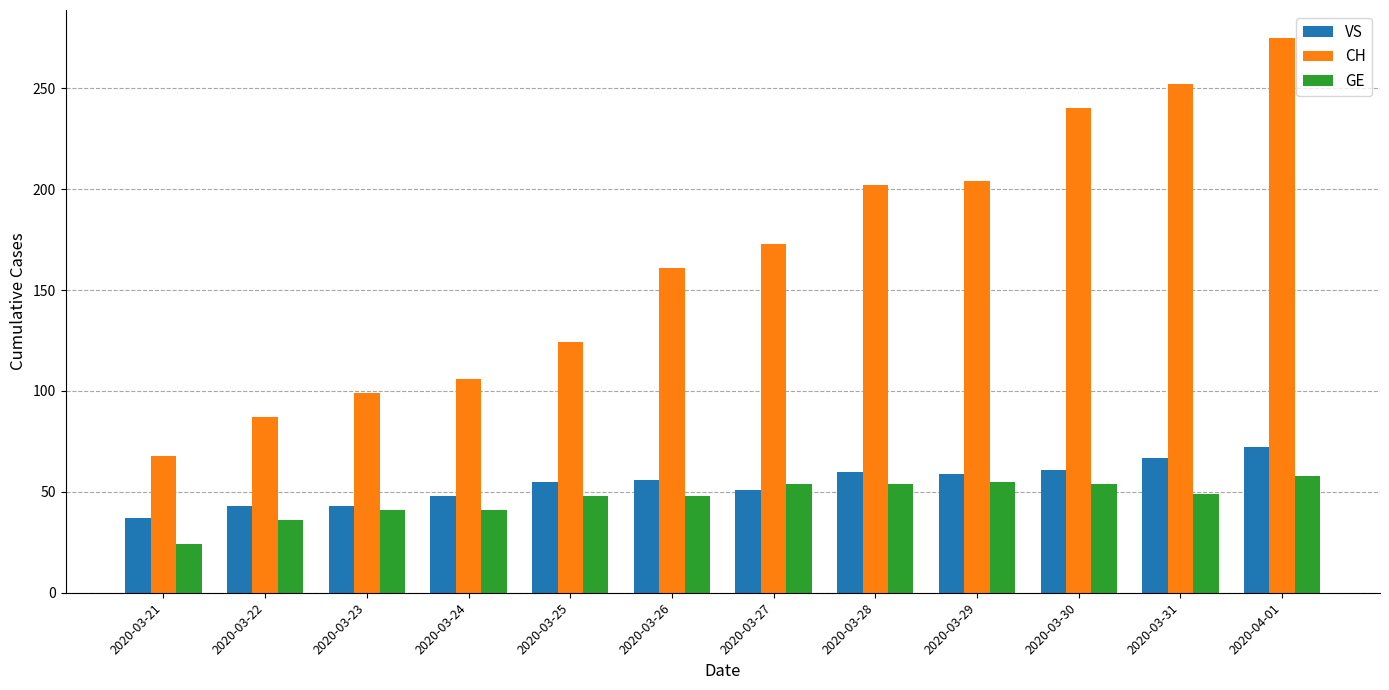

Rank the series at 2020-03-30 from highest to lowest value.

CH, VS, GE